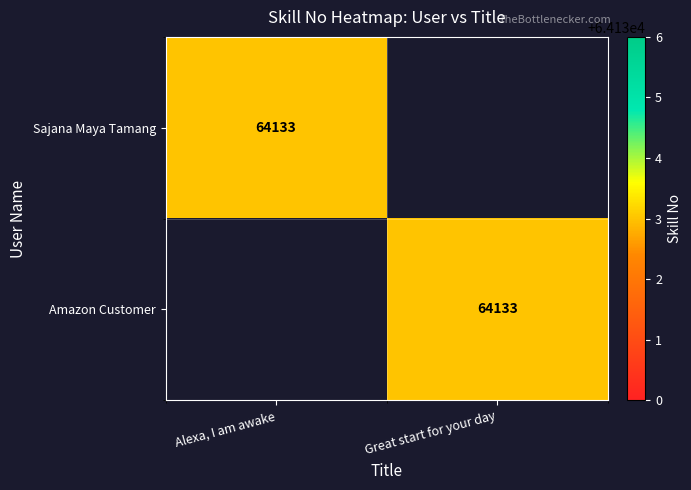

How many distinct data groups are displayed?

2